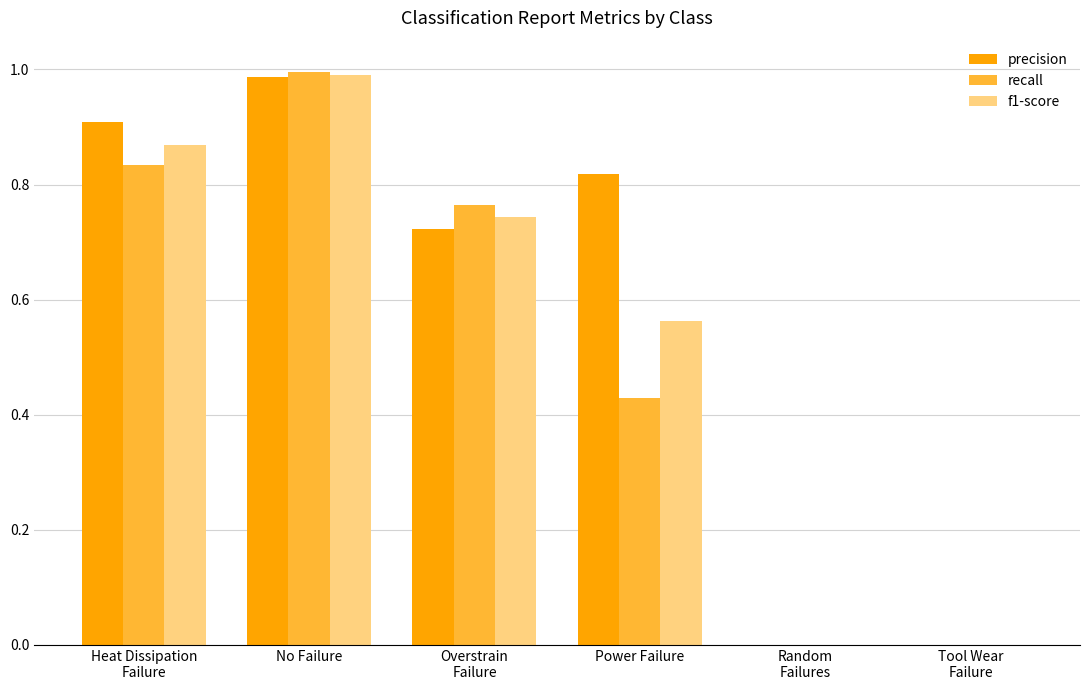

At which category is the sum across all series the highest?

No Failure